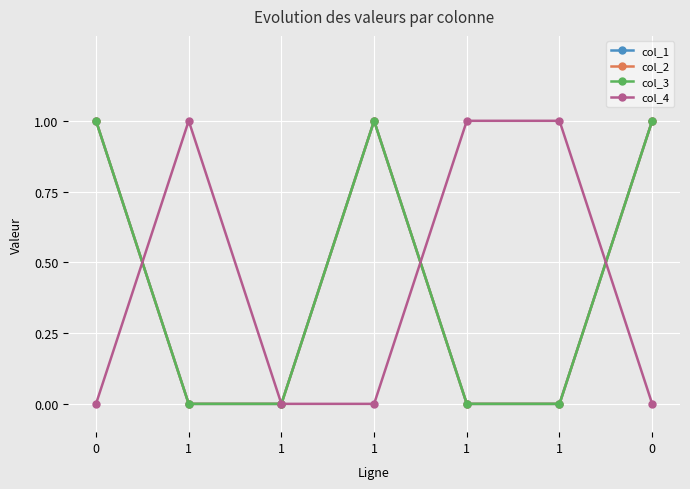

What is the total value across all series at 1?

1